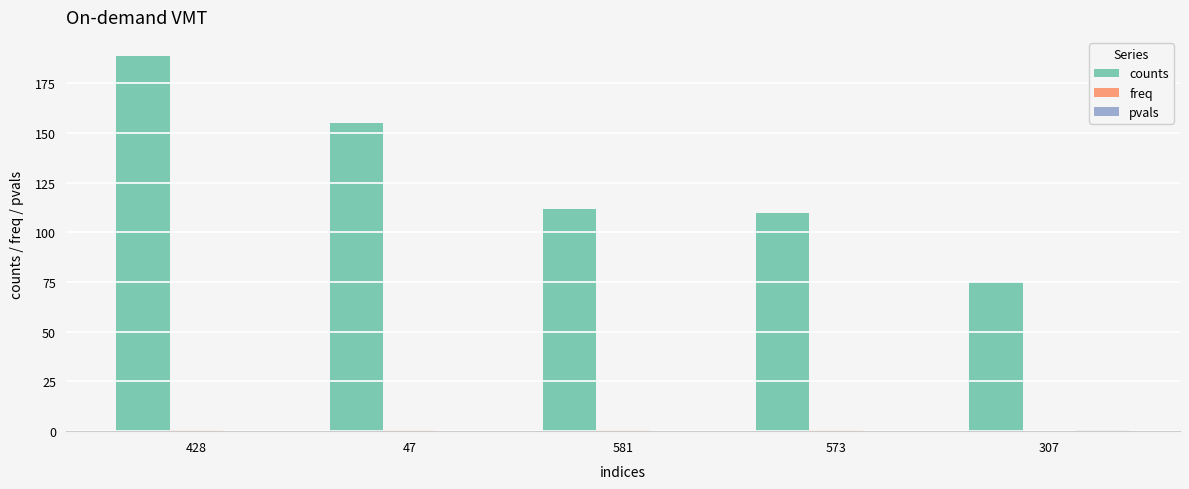

Which category has the highest value in the counts series?

428